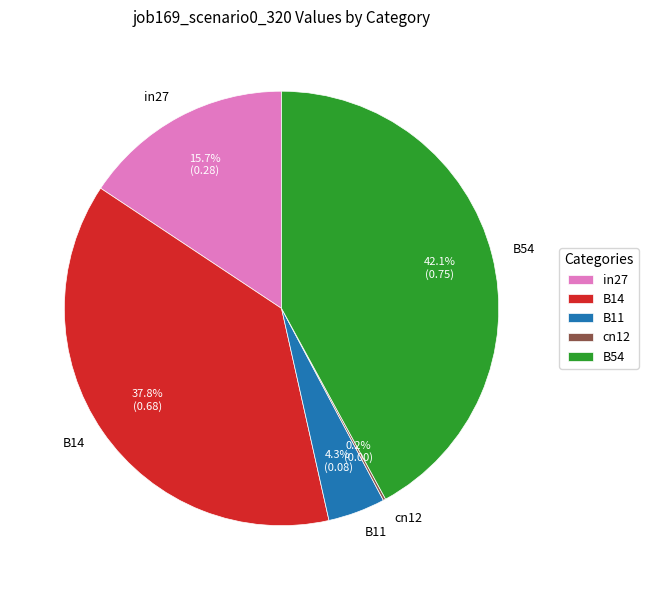

Which slice is the largest?

B54